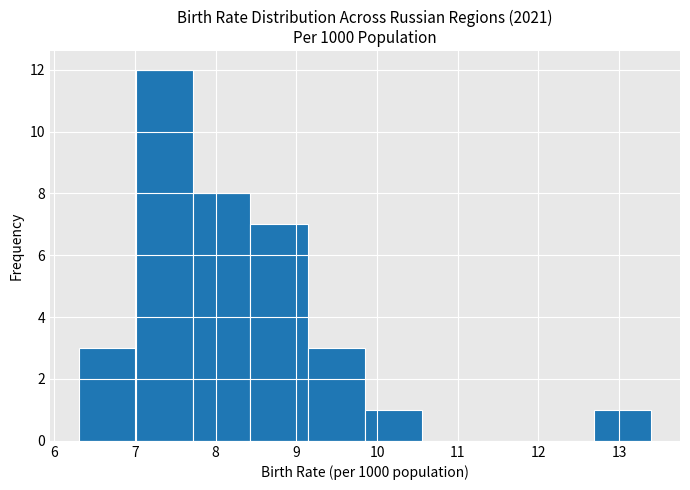

Reading left to right, list every bar in this chart as the range it spans on the x-axis followed by its height. Neither the bar edges nor the heights are printed on the chart, so give them approximately, as read against the axes.

6.30 to 7.01: 3
7.01 to 7.72: 12
7.72 to 8.43: 8
8.43 to 9.14: 7
9.14 to 9.85: 3
9.85 to 10.56: 1
10.56 to 11.27: 0
11.27 to 11.98: 0
11.98 to 12.69: 0
12.69 to 13.40: 1